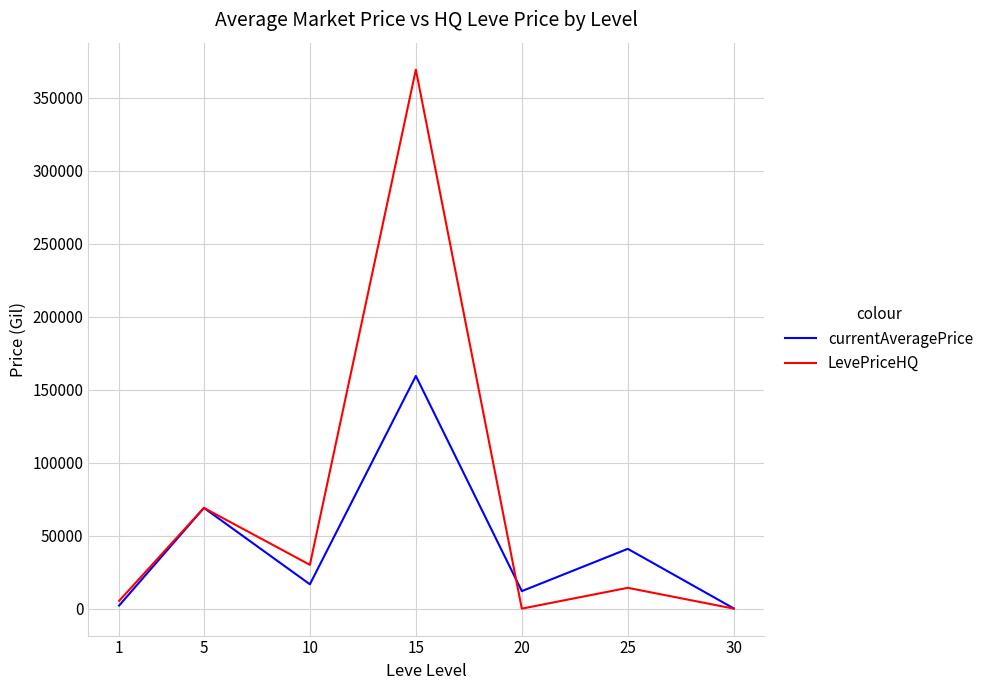

Is the value of LevePriceHQ at 15 greater than the value of currentAveragePrice at 10?

Yes